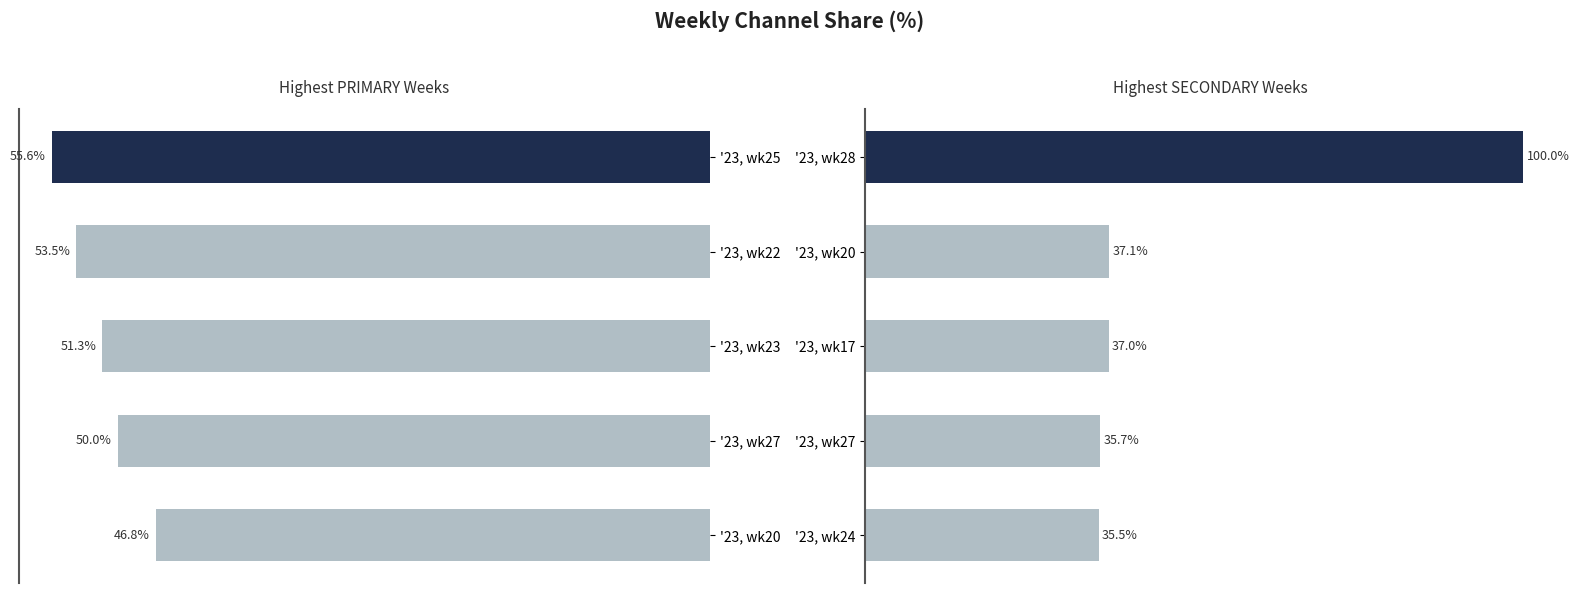

What is the lowest value of the SECONDARY series?

35.5